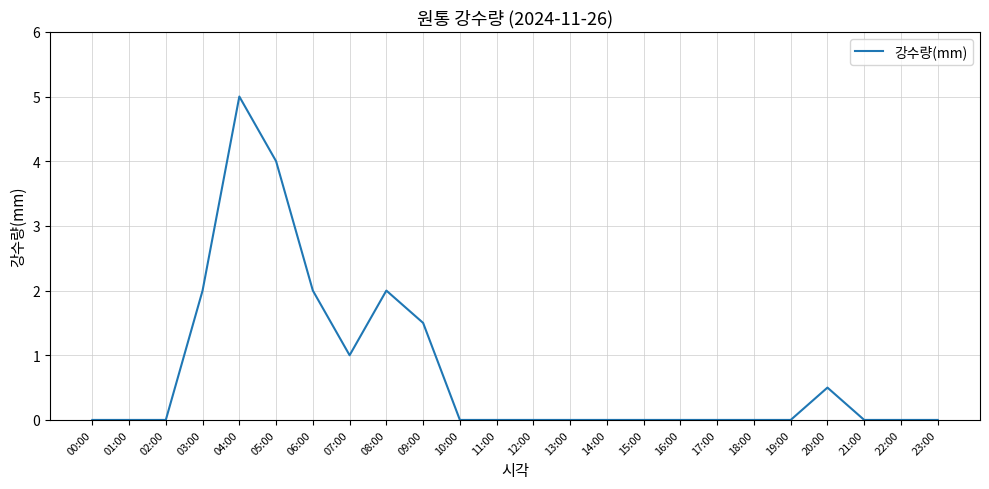

True or false: the data shows 0.0 at 02:00.

True